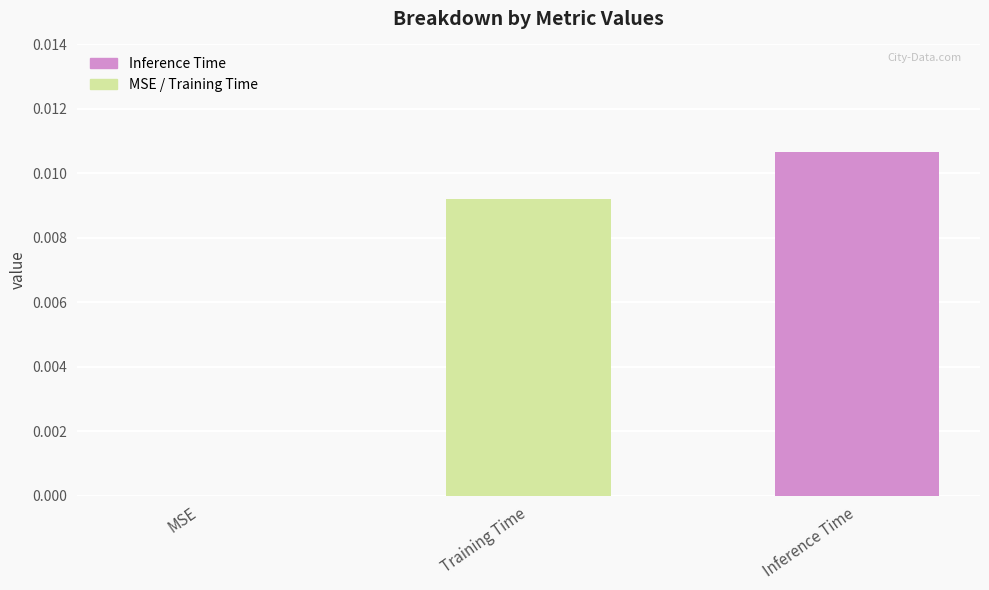

Which has a higher value, MSE or Inference Time?

Inference Time